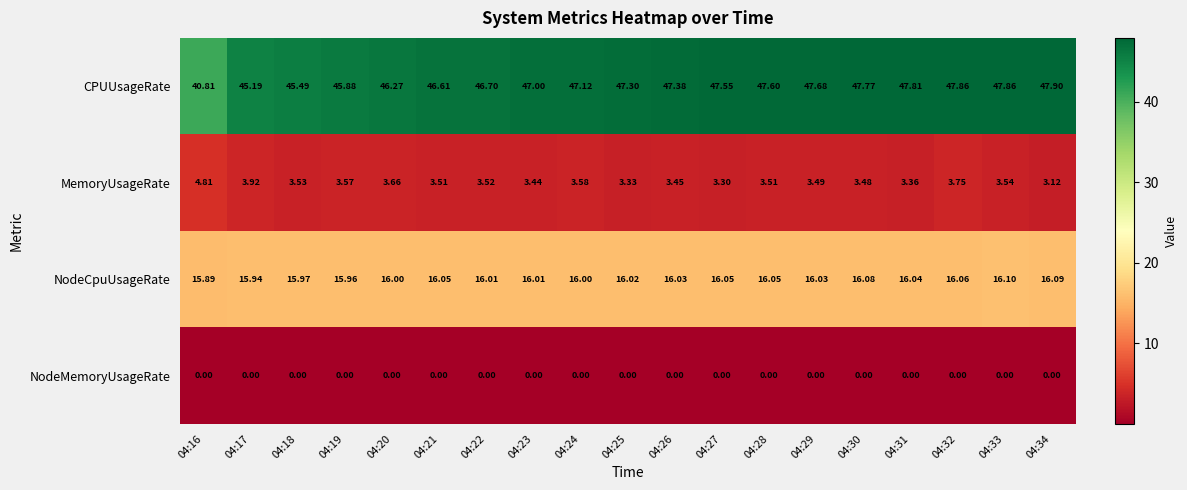

Which series has the largest range (max minus min)?

CPUUsageRate